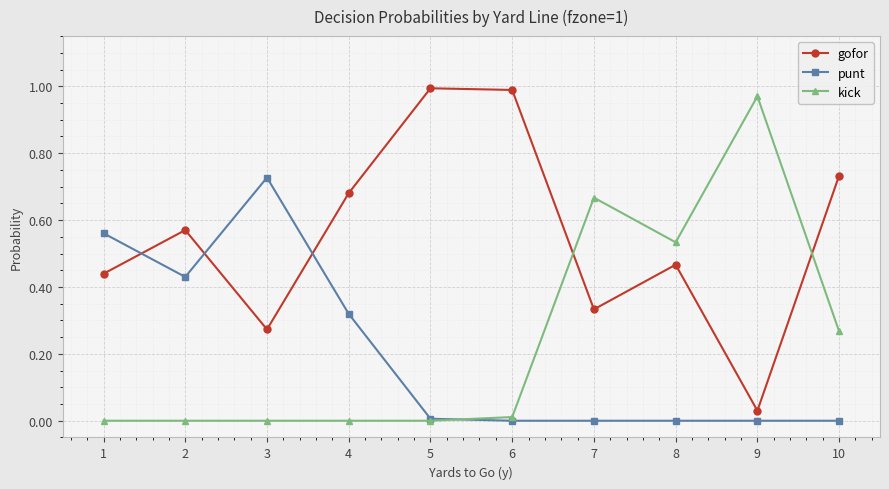

Where is the first local minimum for punt?

2